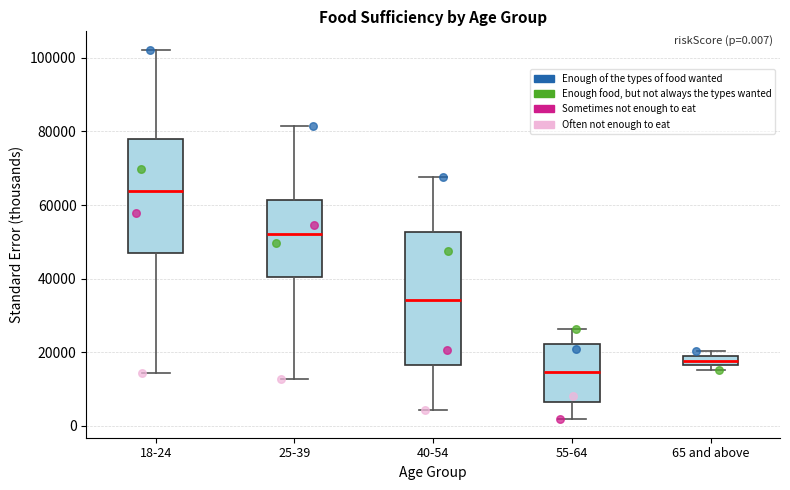

Which box is the tallest, from its lower edge to its upper edge?

40-54